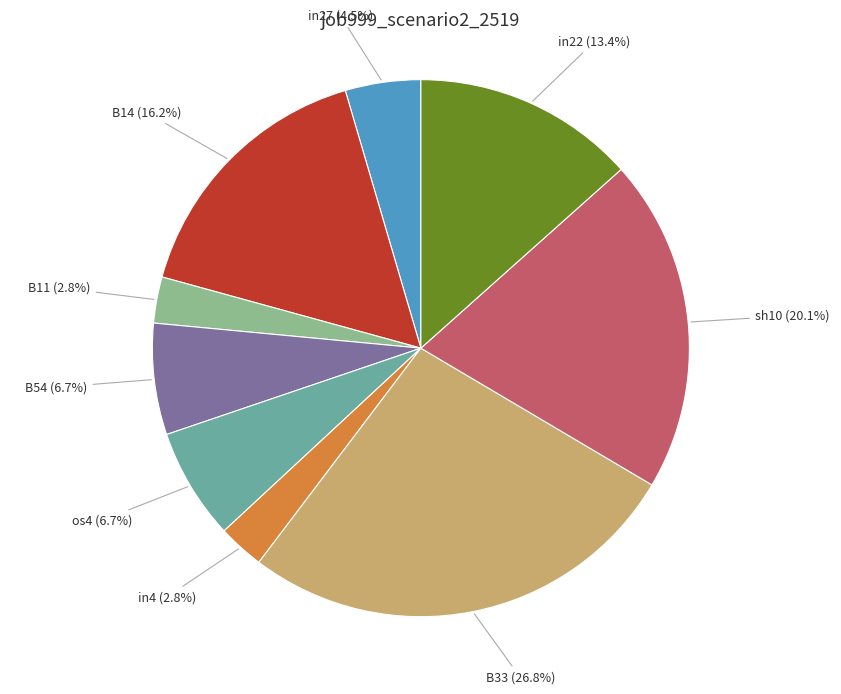

What percentage do B14 and in27 together represent?

20.7%